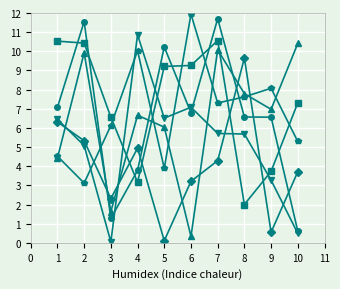

Is this an area chart (filled region under the line)?

No